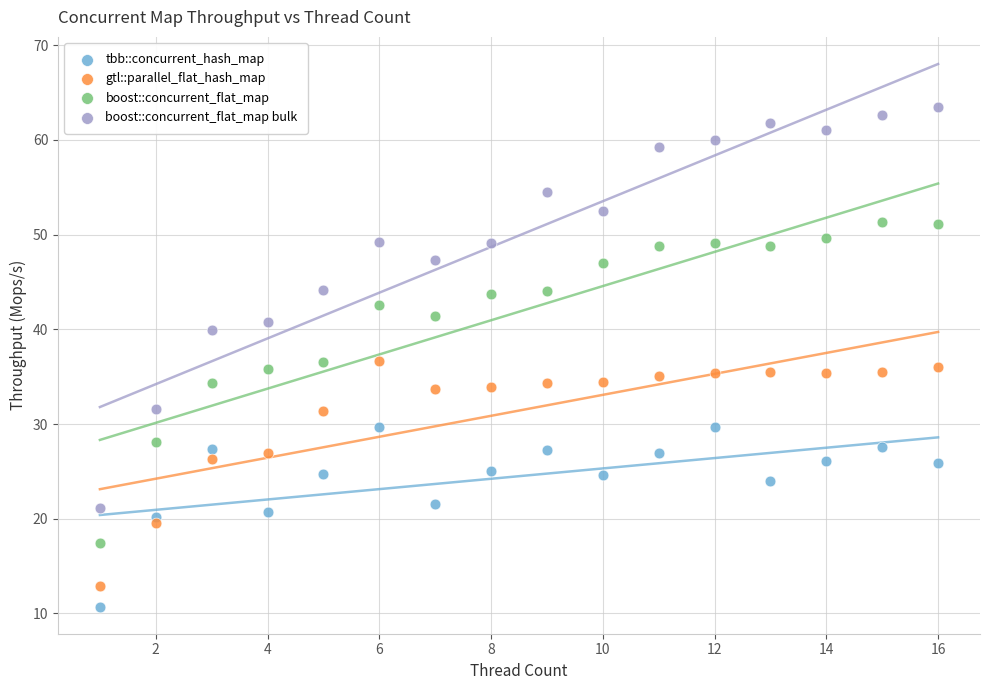

Which series contains the lowest Y value?

tbb::concurrent_hash_map